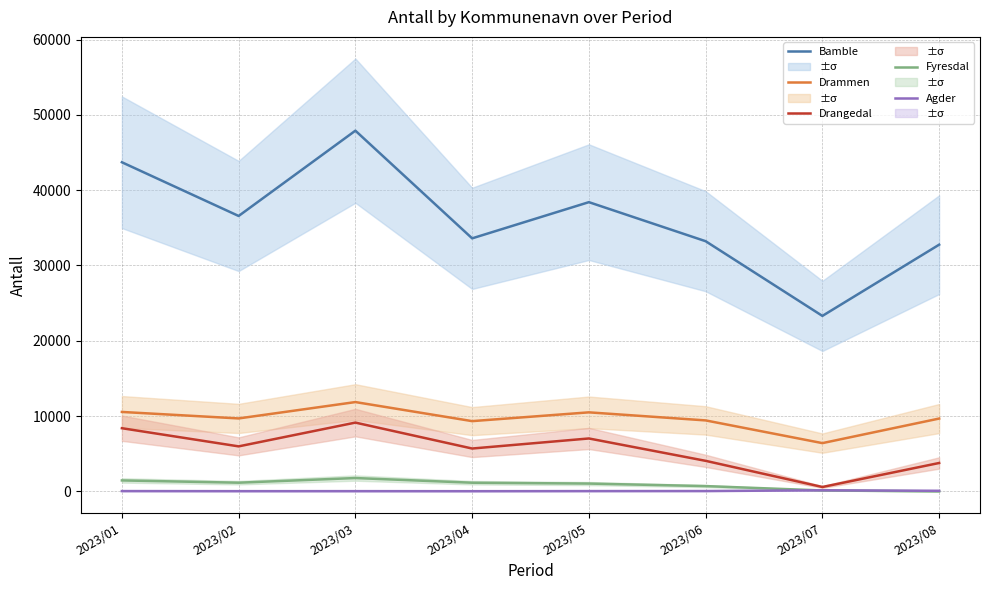

How many data points in Bamble are less than 36569?

4